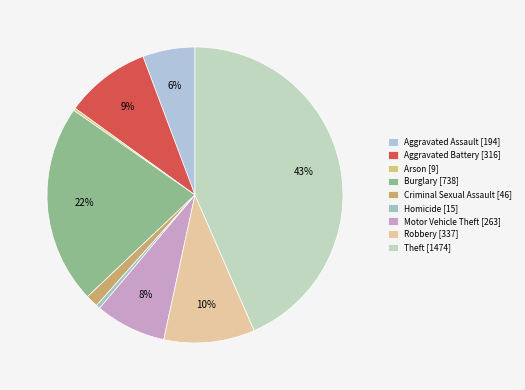

To the nearest percent, what is the difference between the largest and smallest slice percentages?

43%